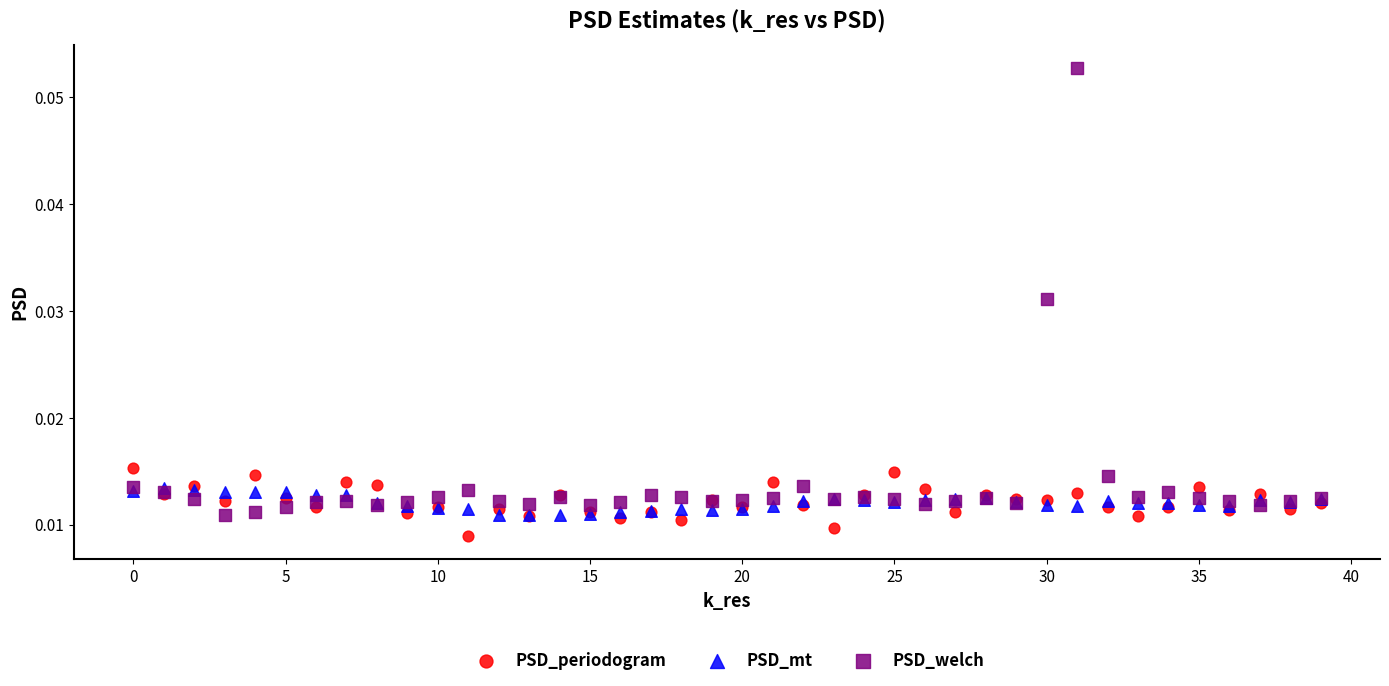

Which series reaches the minimum Y coordinate?

PSD_periodogram